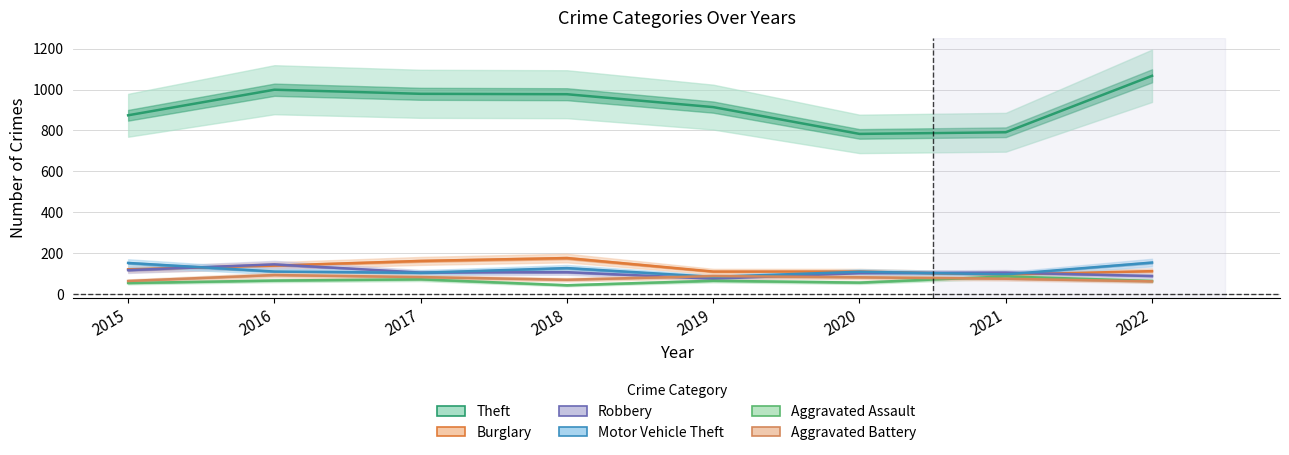

List the labels in order of Motor Vehicle Theft value, smallest first.

2019, 2021, 2017, 2020, 2016, 2018, 2015, 2022